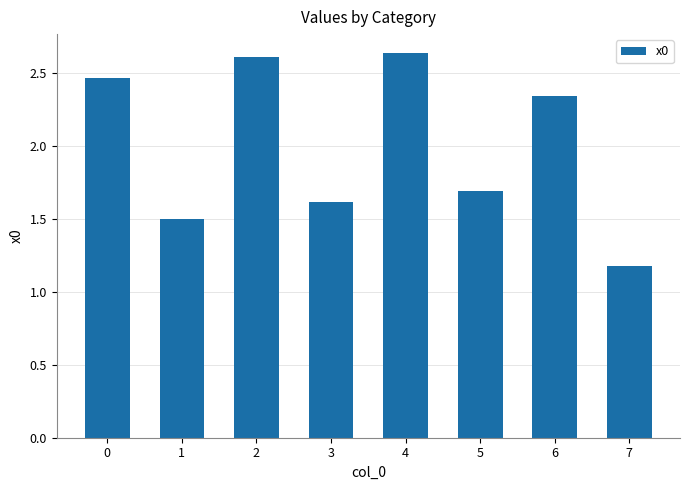

What is the difference between the maximum and minimum values?

1.5